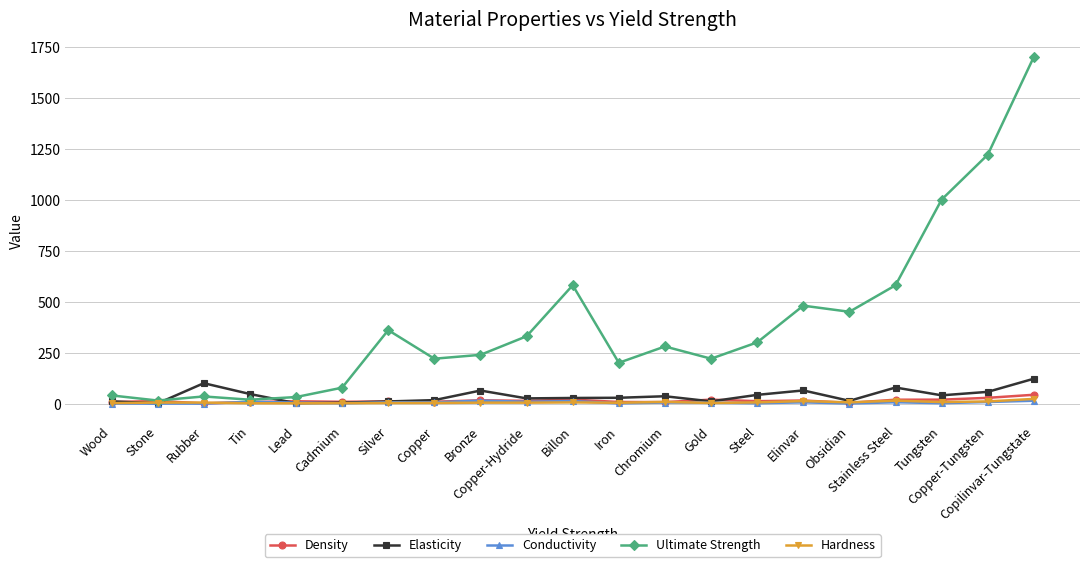

Does the chart have visible grid lines?

Yes